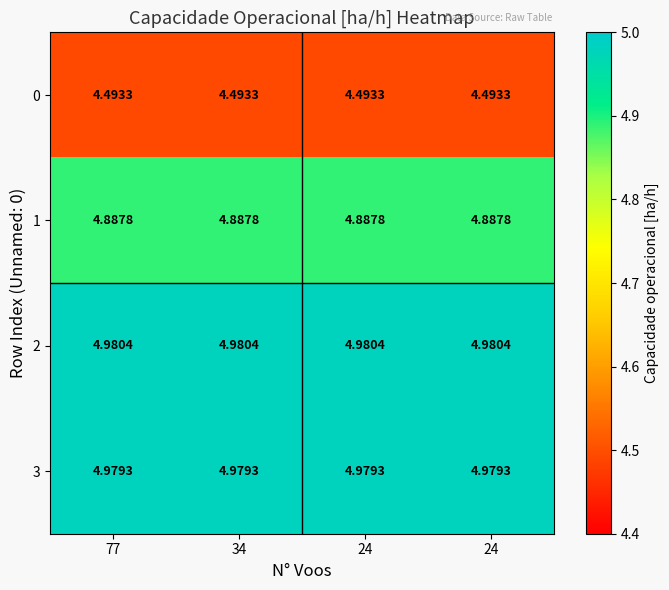

Reading right to left, list all the values displayed in this chart.

0: 24=4.5	24=4.5	34=4.5	77=4.5
1: 24=4.9	24=4.9	34=4.9	77=4.9
2: 24=5.0	24=5.0	34=5.0	77=5.0
3: 24=5.0	24=5.0	34=5.0	77=5.0